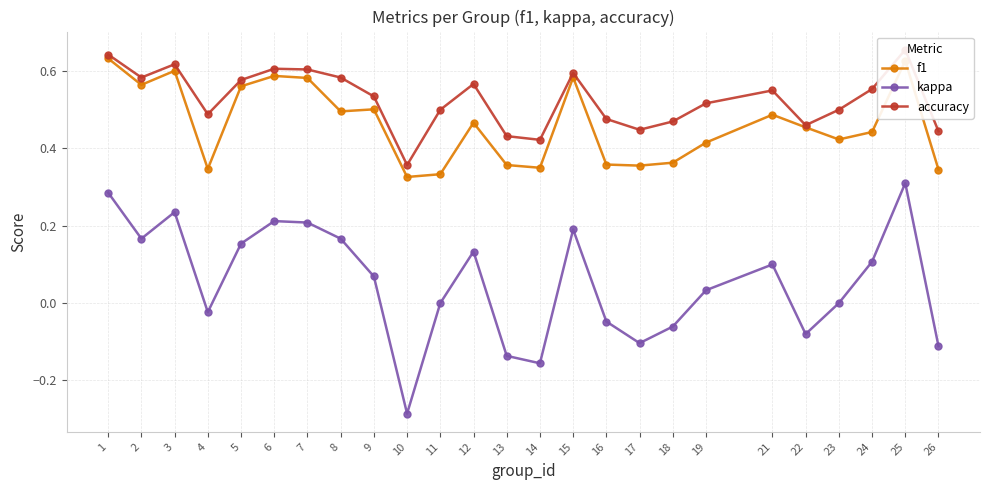

How many positive values does the kappa series have?

14